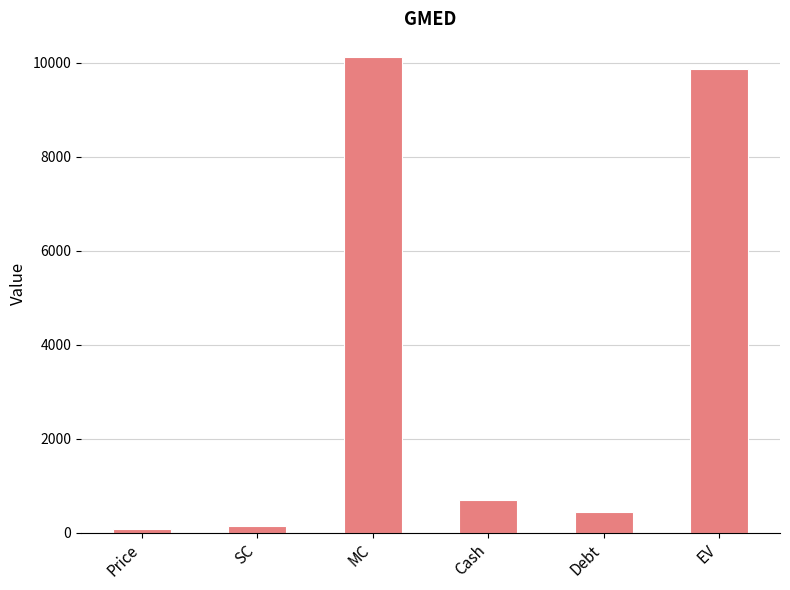

Where is the data nearest to the value 5098?

Cash